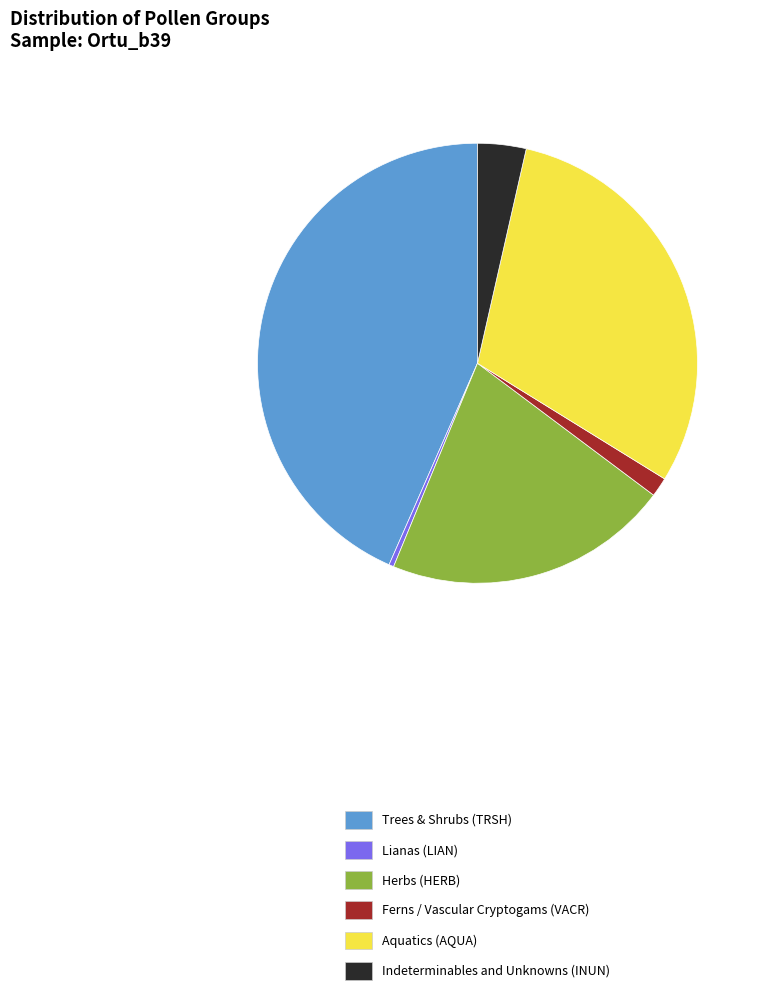

Do Trees & Shrubs (TRSH) and Herbs (HERB) together represent more than half of the pie?

Yes